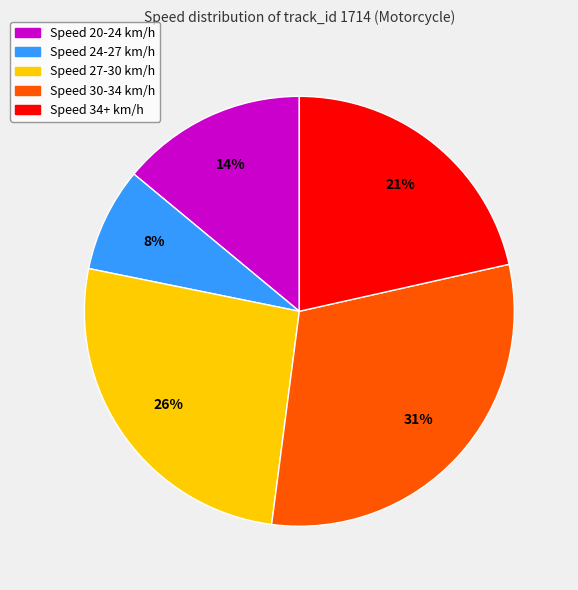

What is the smallest slice in the pie chart?

Speed 24-27 km/h